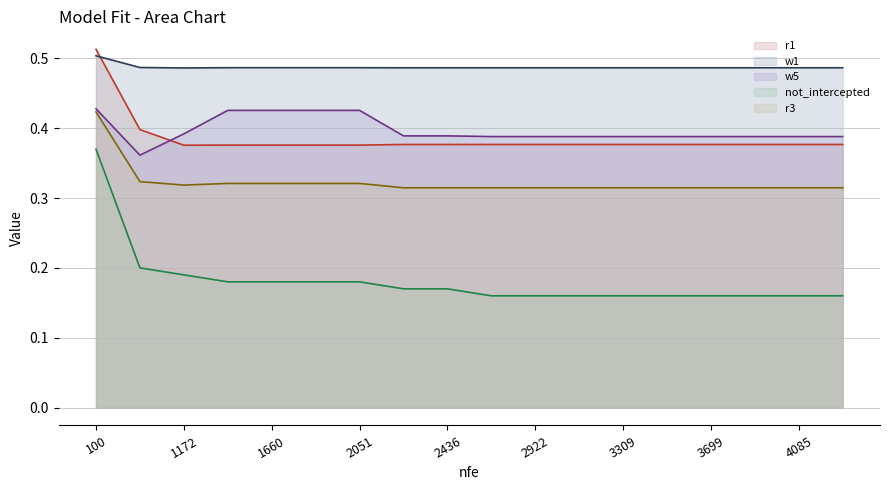

What are all the series names shown in the legend?

r1 (line), w1 (line), w5 (line), not_intercepted (line), r3 (line)